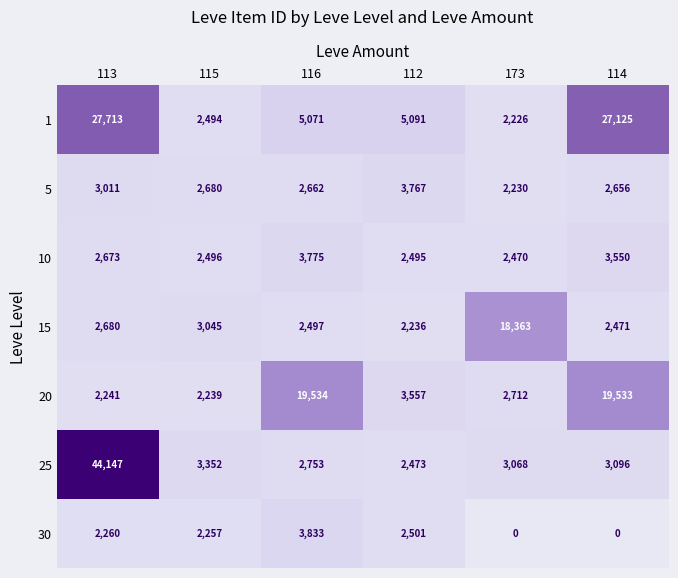

How many values in the 25 series are below 3096?

3